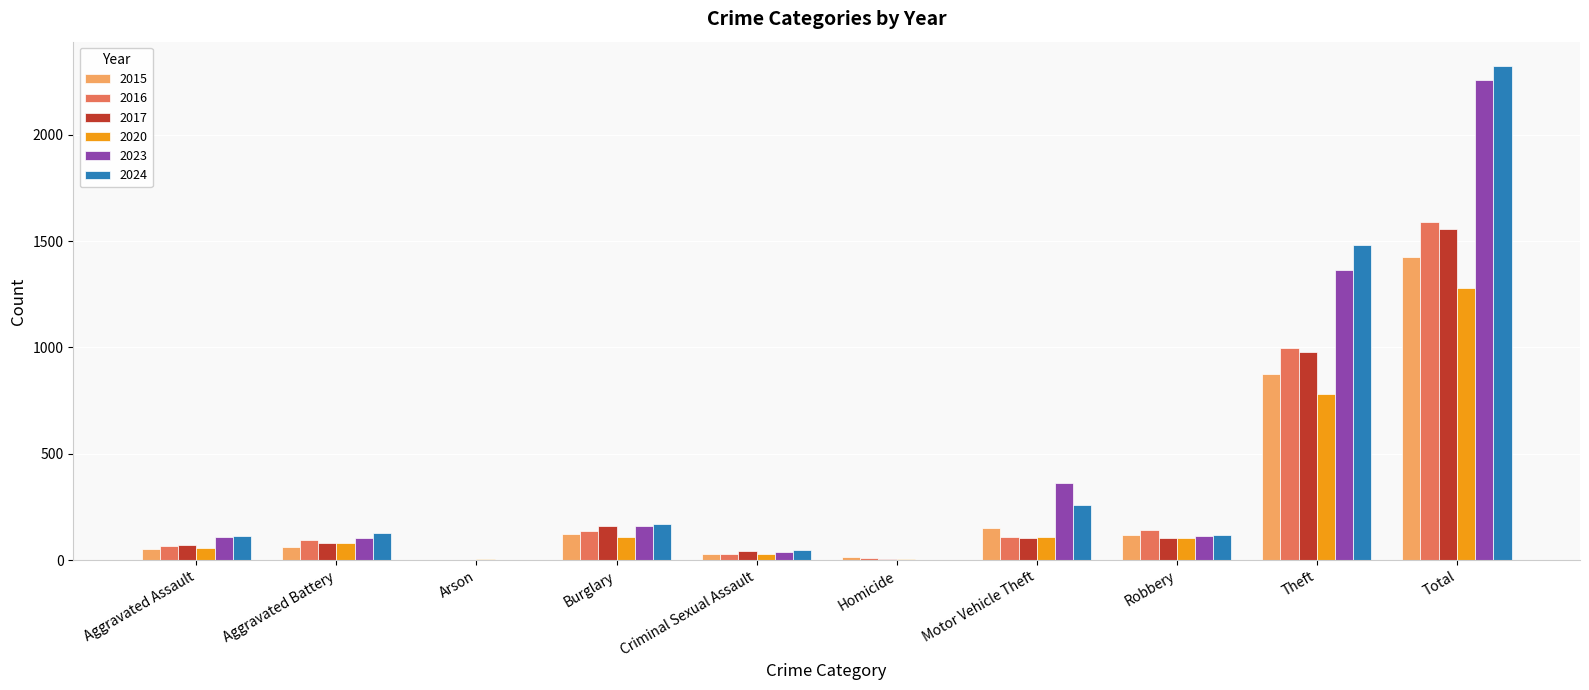

Is it true that 2017 equals 463 at Total?

False